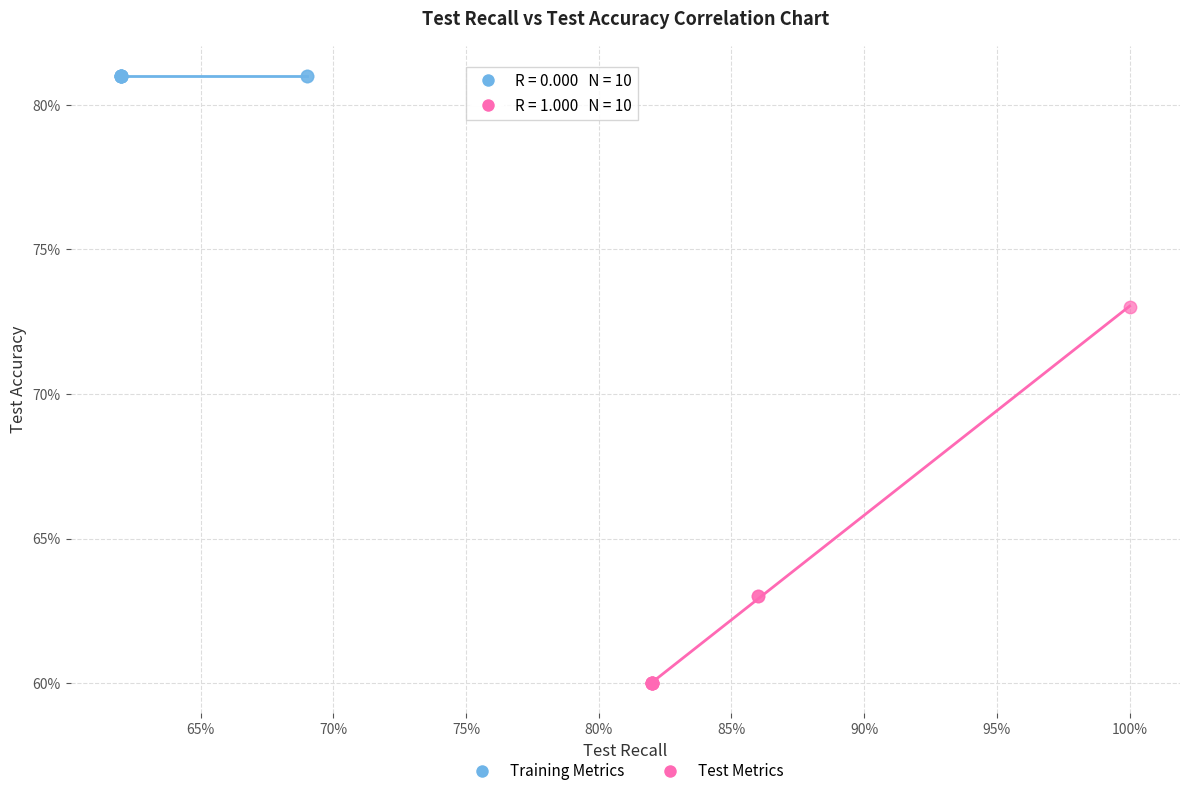

What are all the series names shown in the legend?

Training Metrics, Test Metrics